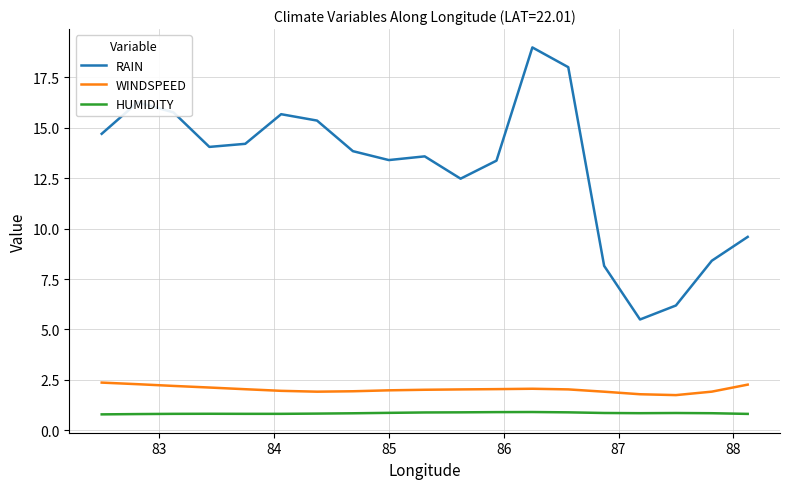

Which series has the largest total across all categories?

RAIN